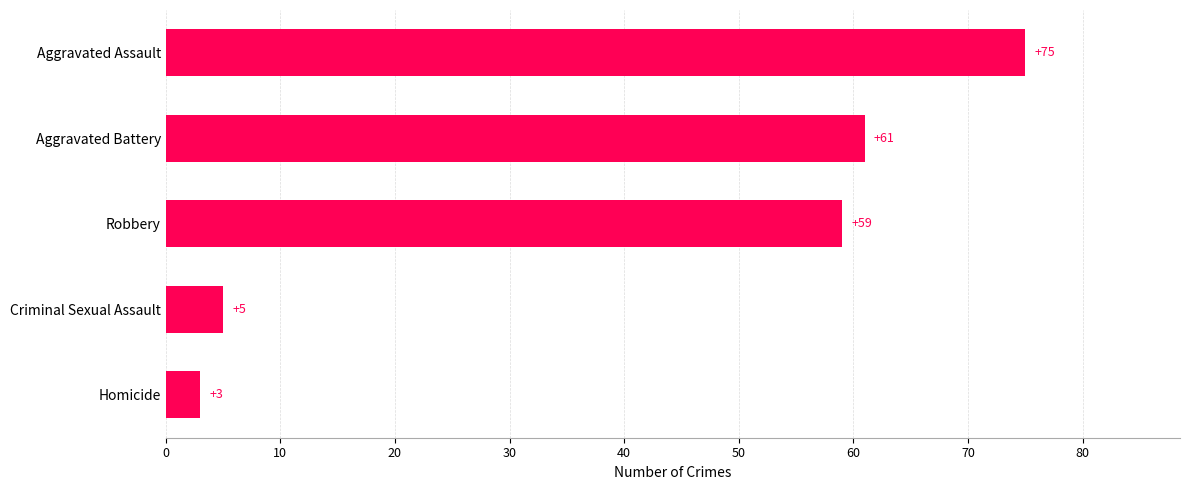

Reading bottom to top, extract all data points from this chart.

3	5	59	61	75